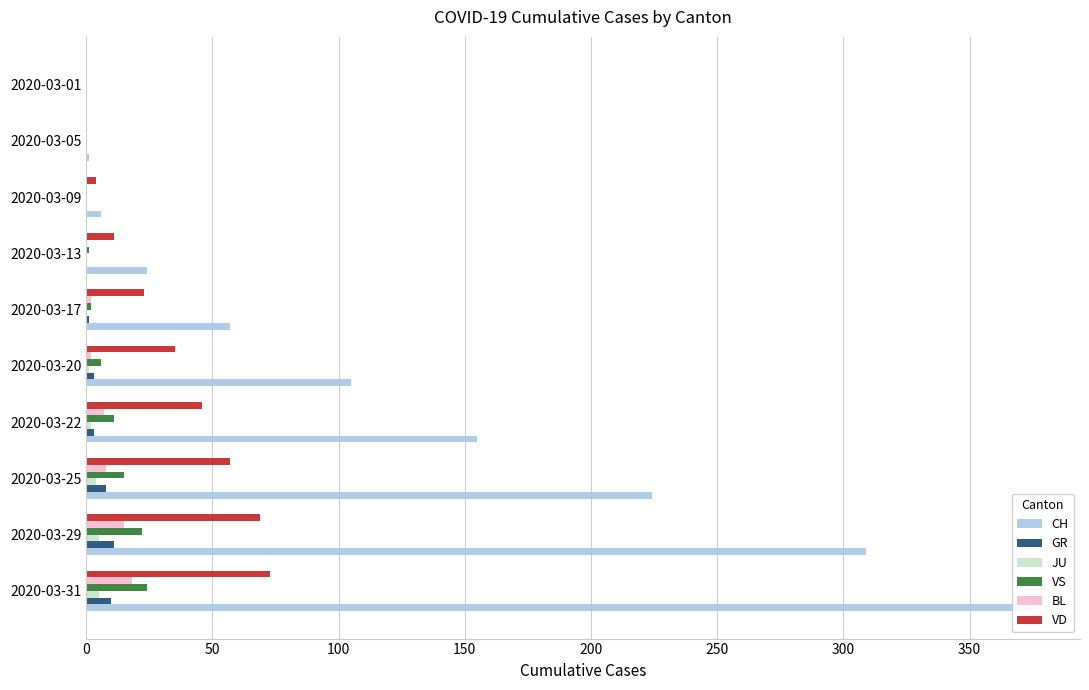

Is it true that GR equals 17 at 2020-03-31?

False